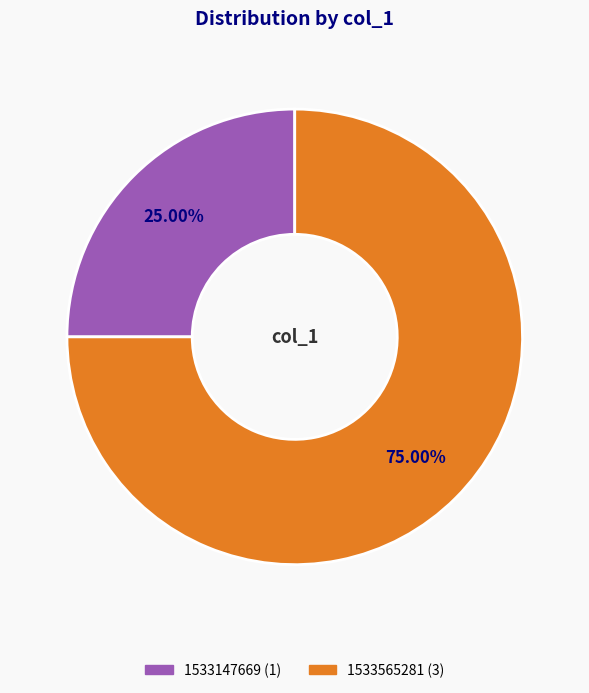

Is there a majority slice in this chart?

Yes